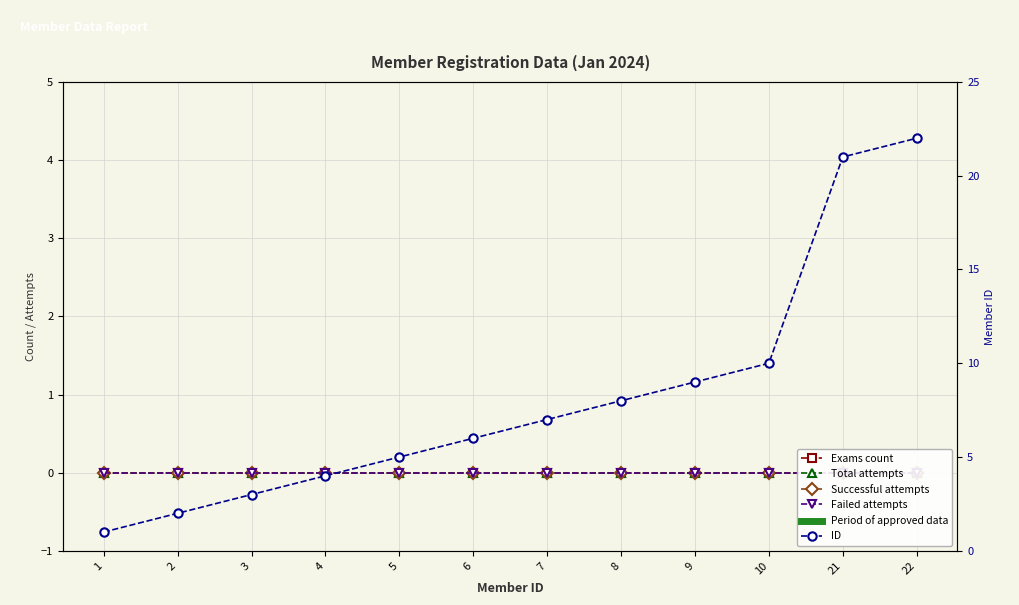

List the series in order of their peak value, lowest first.

Exams count, Total attempts, Successful attempts, Failed attempts, ID